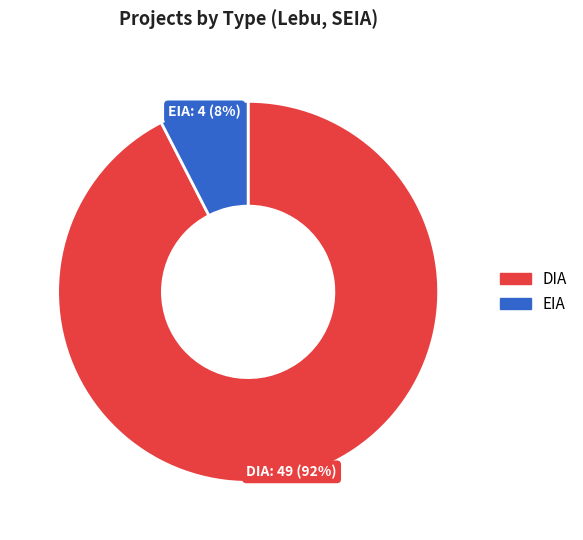

To the nearest percent, what is the average slice percentage?

50%